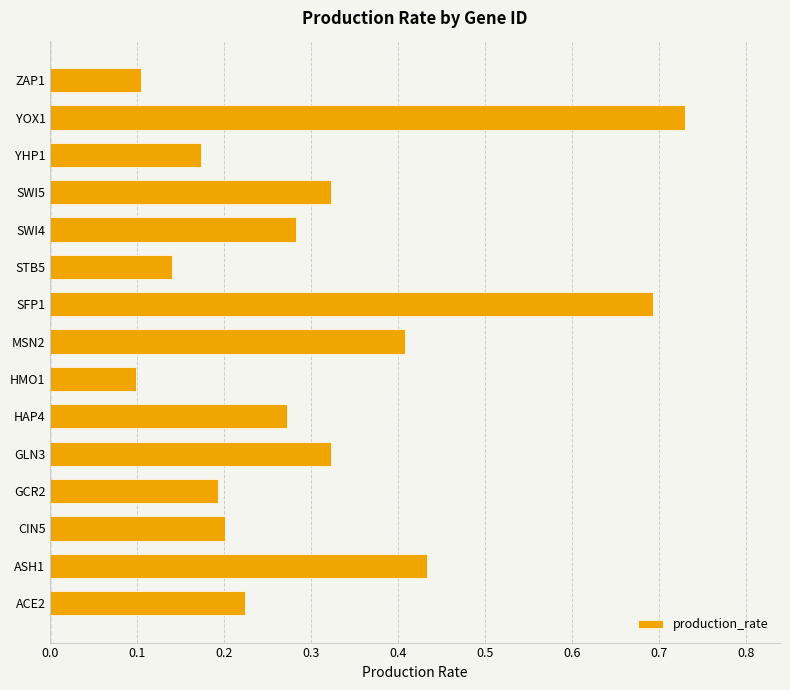

What is the difference between the values at SFP1 and YHP1?

0.5